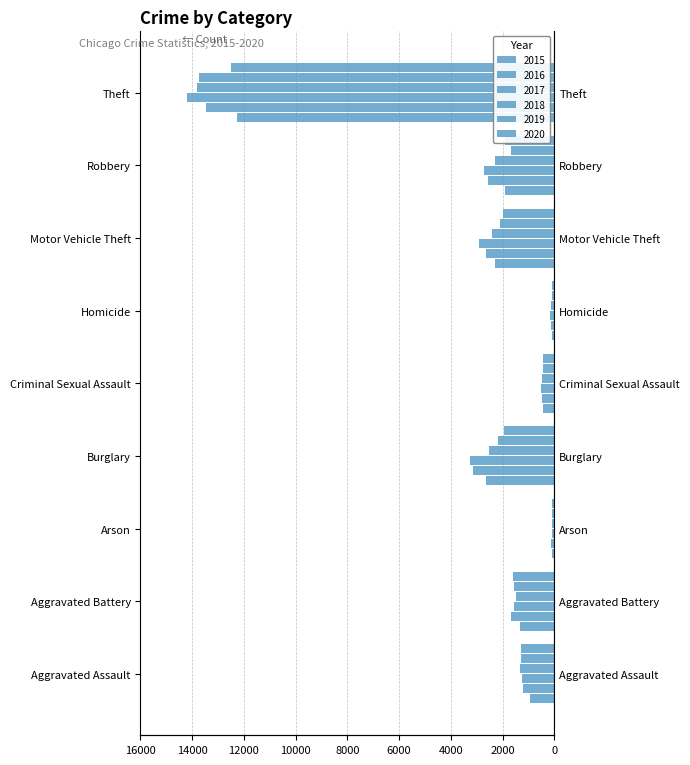

Which has a higher value, Aggravated Assault or Homicide?

Homicide